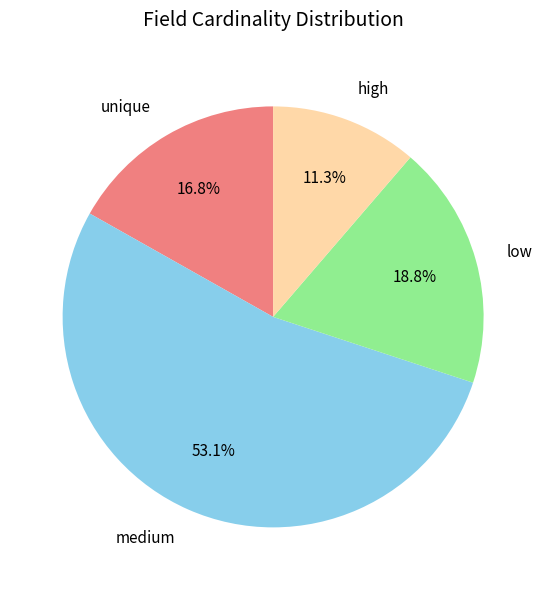

Is the sum of high and low greater than half?

No